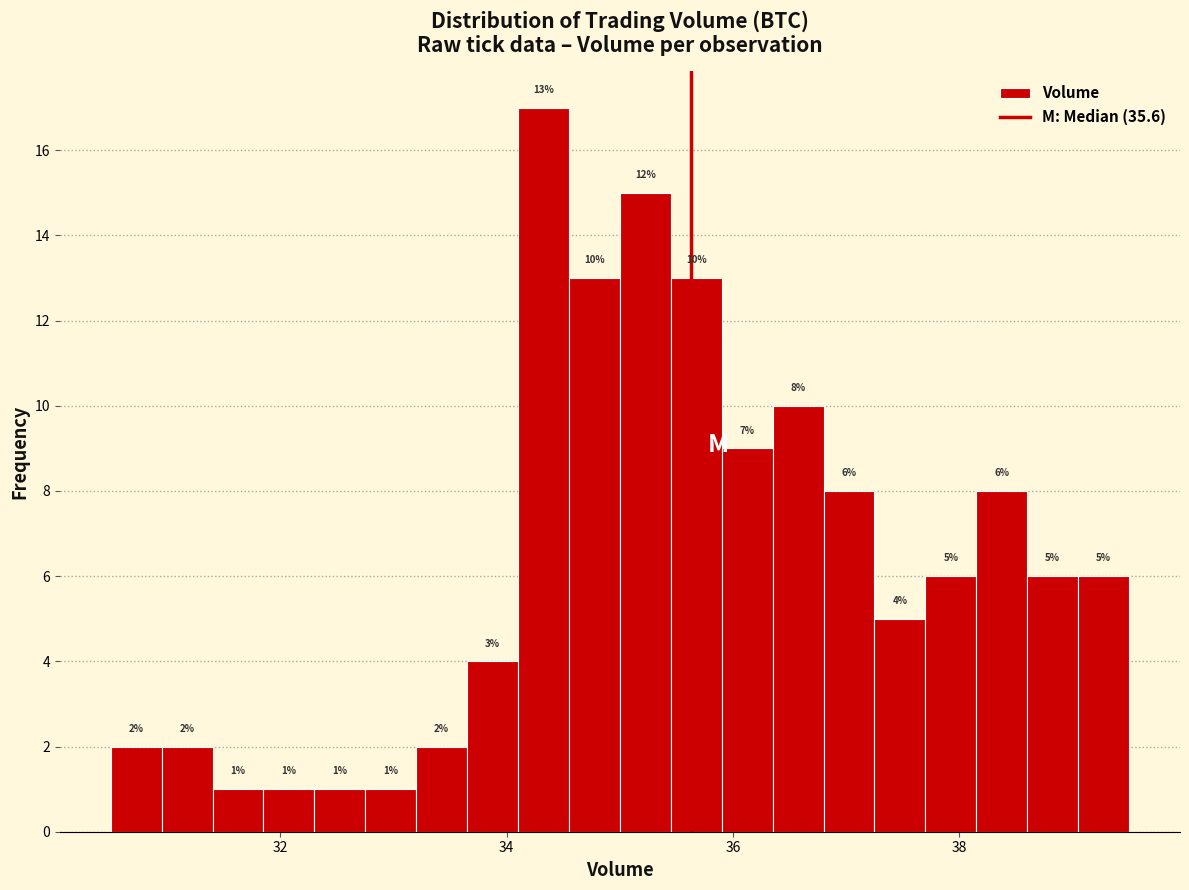

Around what value on the x-axis is the tallest bar? Give the approximate position of its centre, as read against the axis.

34.4